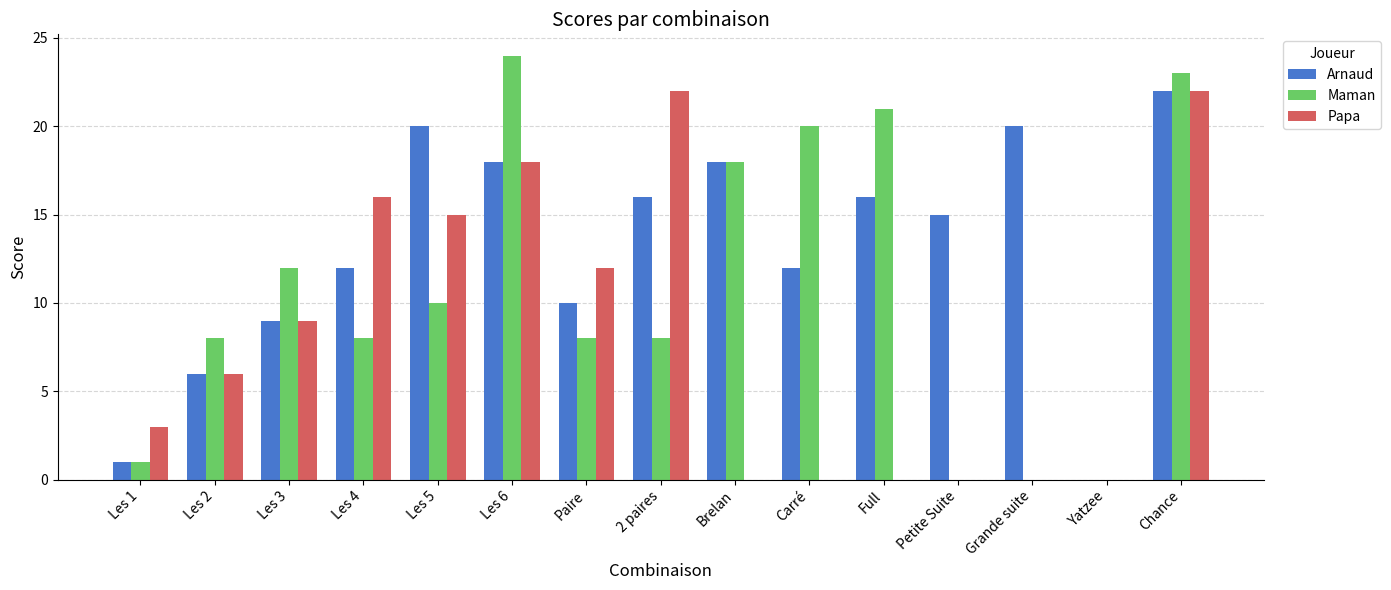

What is the greatest value displayed?

24